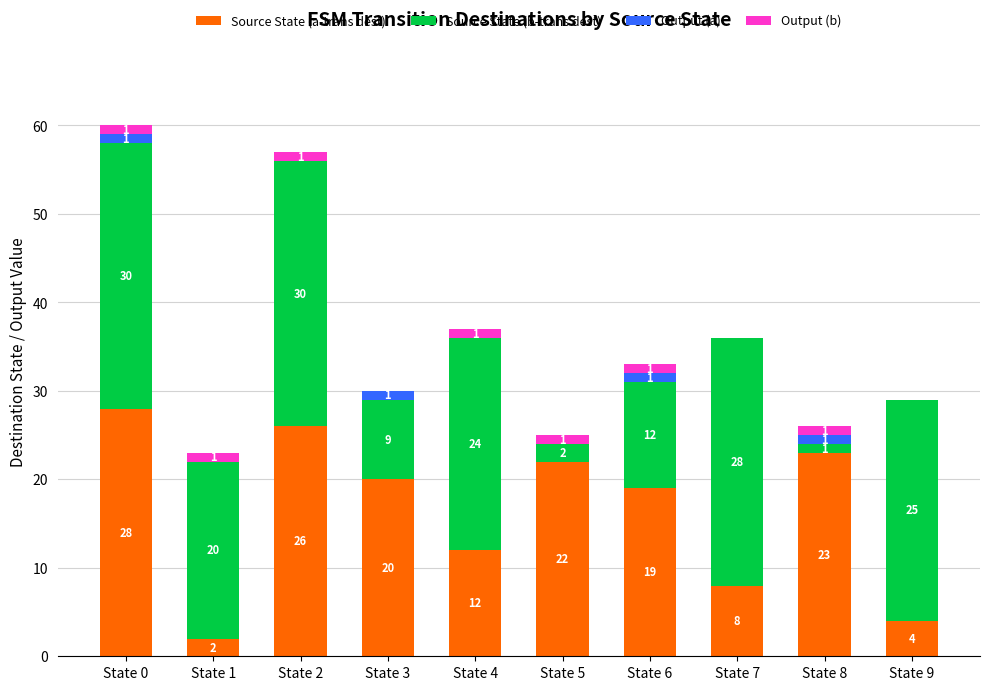

At which category is the sum across all series the highest?

State 0